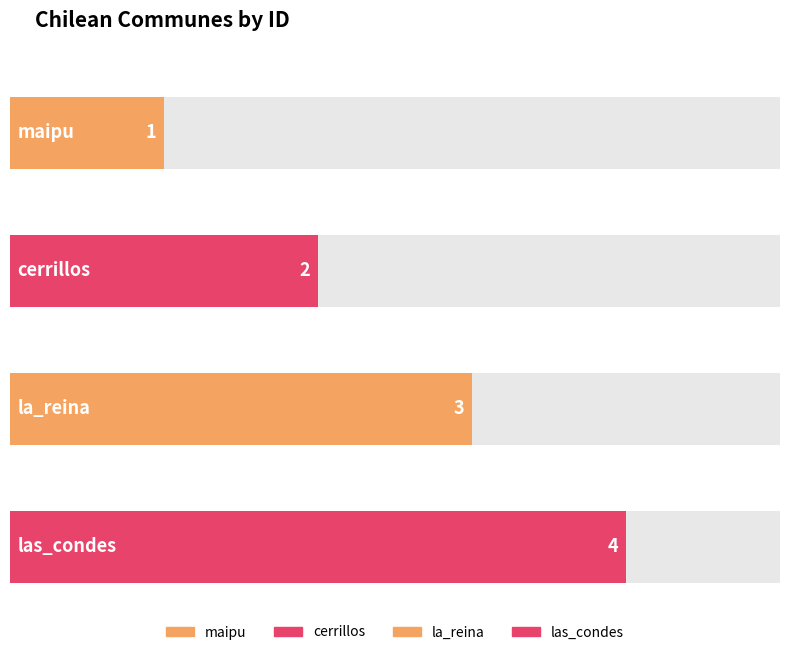

What is the label of the 4th bar from the right?

maipu